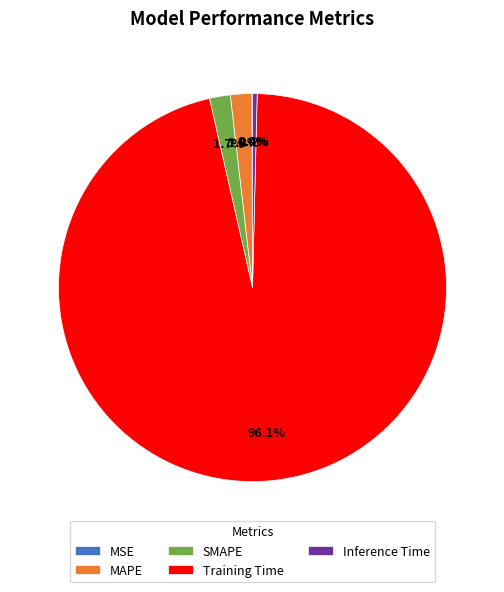

To the nearest percent, what is the average slice percentage?

20%